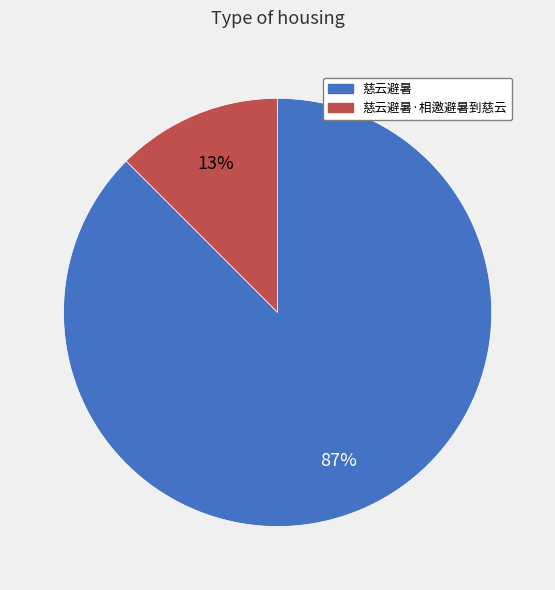

Is it true that 慈云避暑 is 87% of the pie?

True